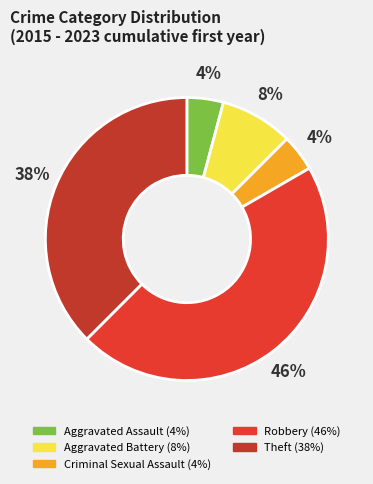

Which has a higher value, Criminal Sexual Assault or Aggravated Battery?

Aggravated Battery